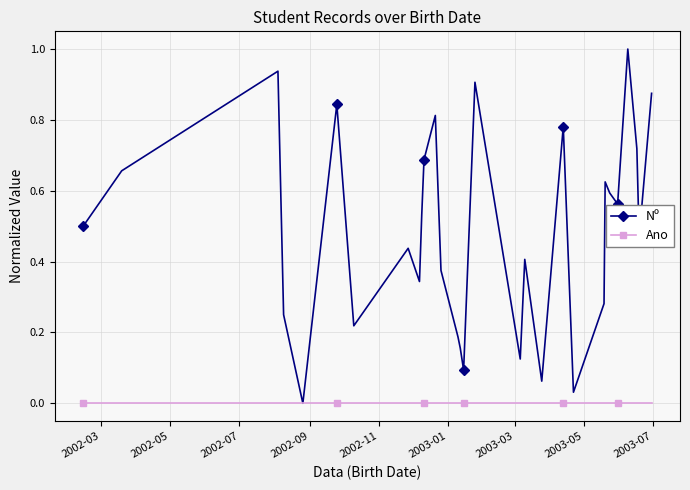

Which series has the largest total across all categories?

Nº